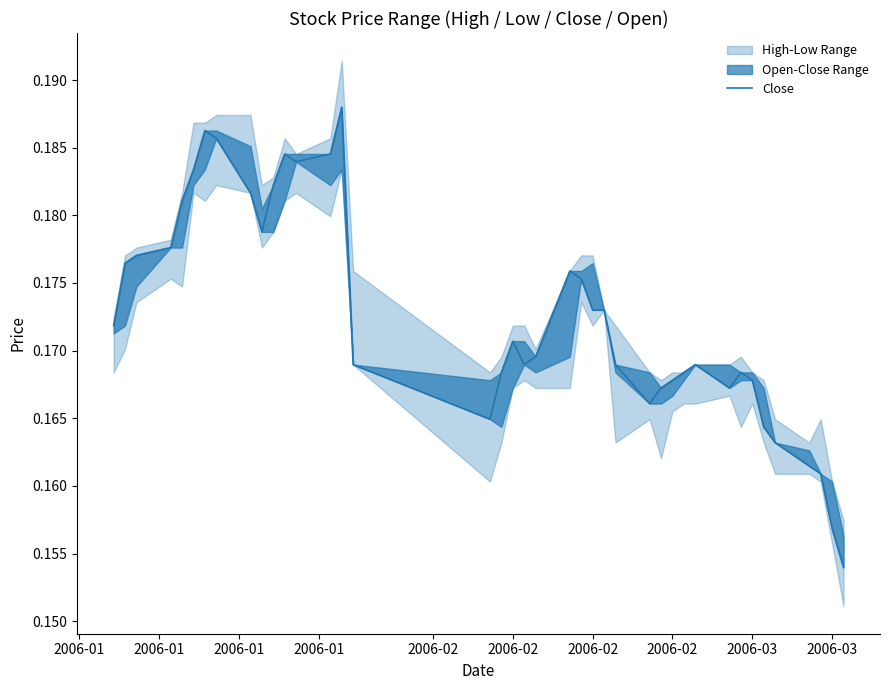

What is the label of the 29th point from the left?

2006-02